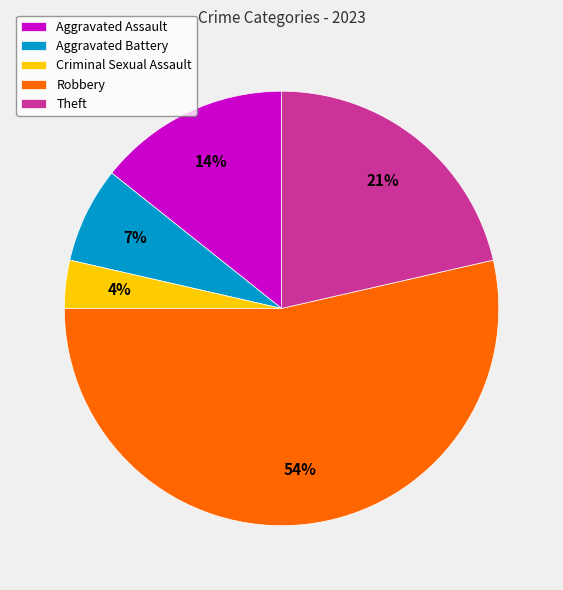

Is it true that Aggravated Assault is 29% of the pie?

False